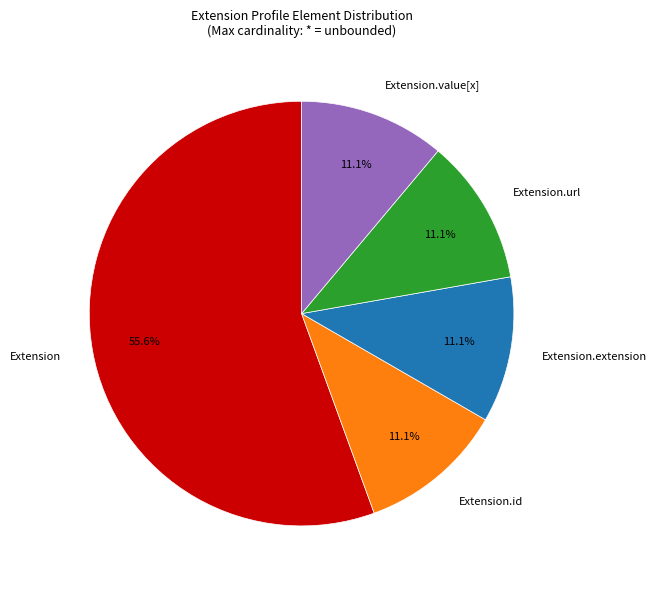

Which category has the biggest portion of the pie?

Extension